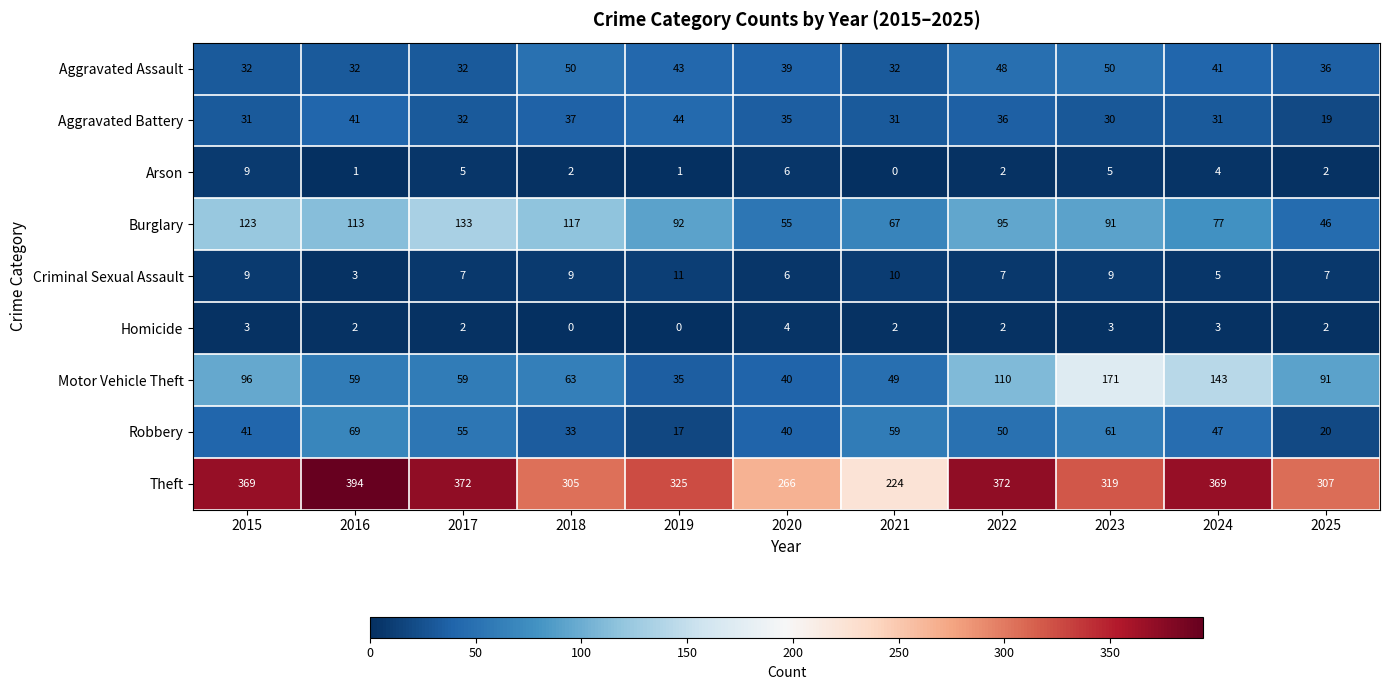

At which category is the sum across all series the highest?

2023